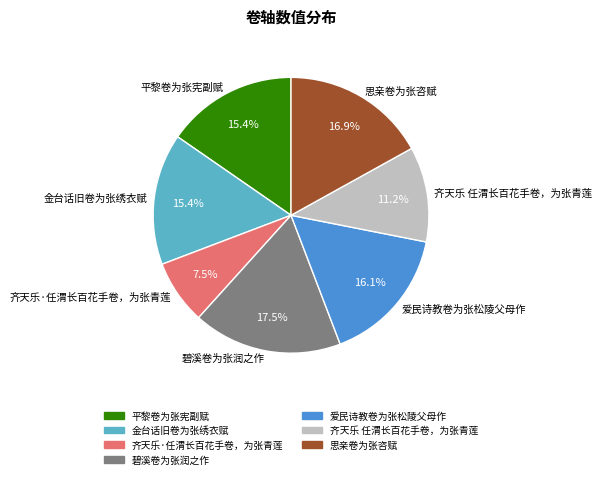

What is the ratio of the value at 齐天乐 任渭长百花手卷，为张青莲 to the value at 金台话旧卷为张绣衣赋?

0.7